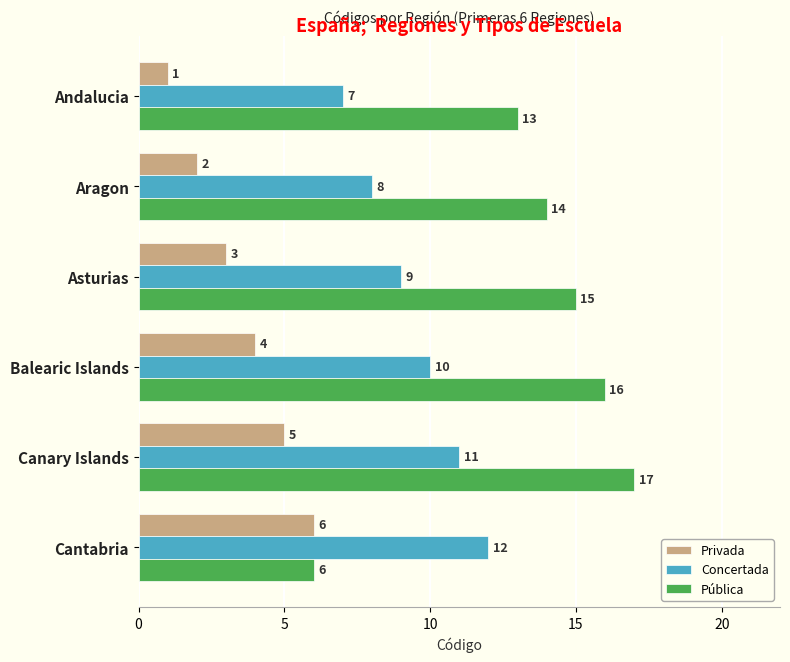

Is it true that Privada equals 4 at Balearic Islands?

True